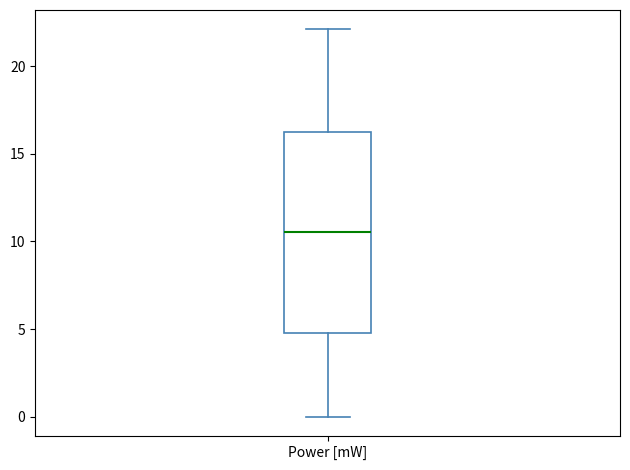

Read this box plot against the y-axis: the position of the median line, the range covered by the box, and the ends of both whiskers. The values are not printed on the chart, so give them approximately, as read against the axis.

median 10.5, box 5.0 to 16.5, whiskers 0.0 to 22.0